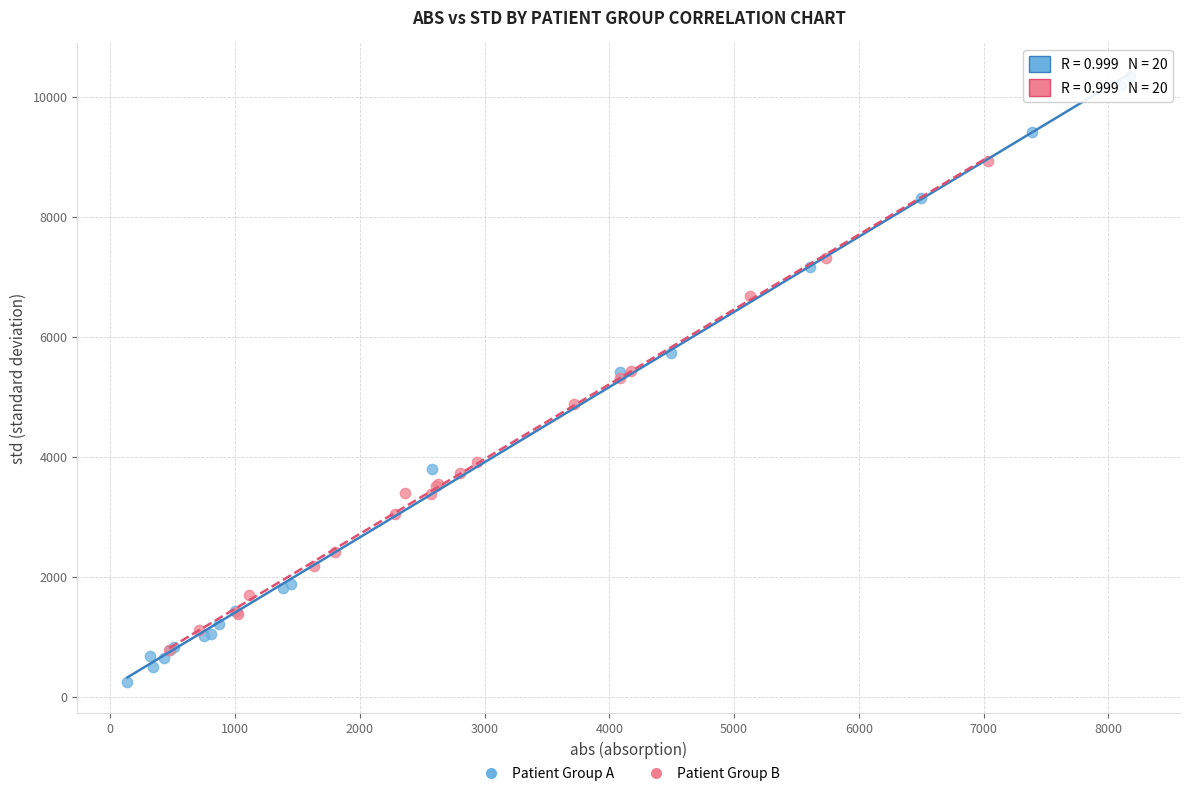

Which series contains the highest Y value?

Patient Group A